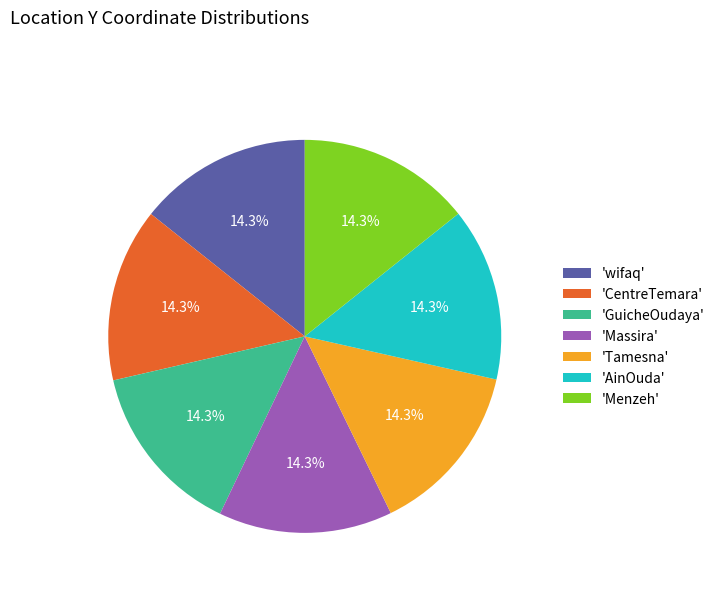

How many slices are in this pie chart?

7